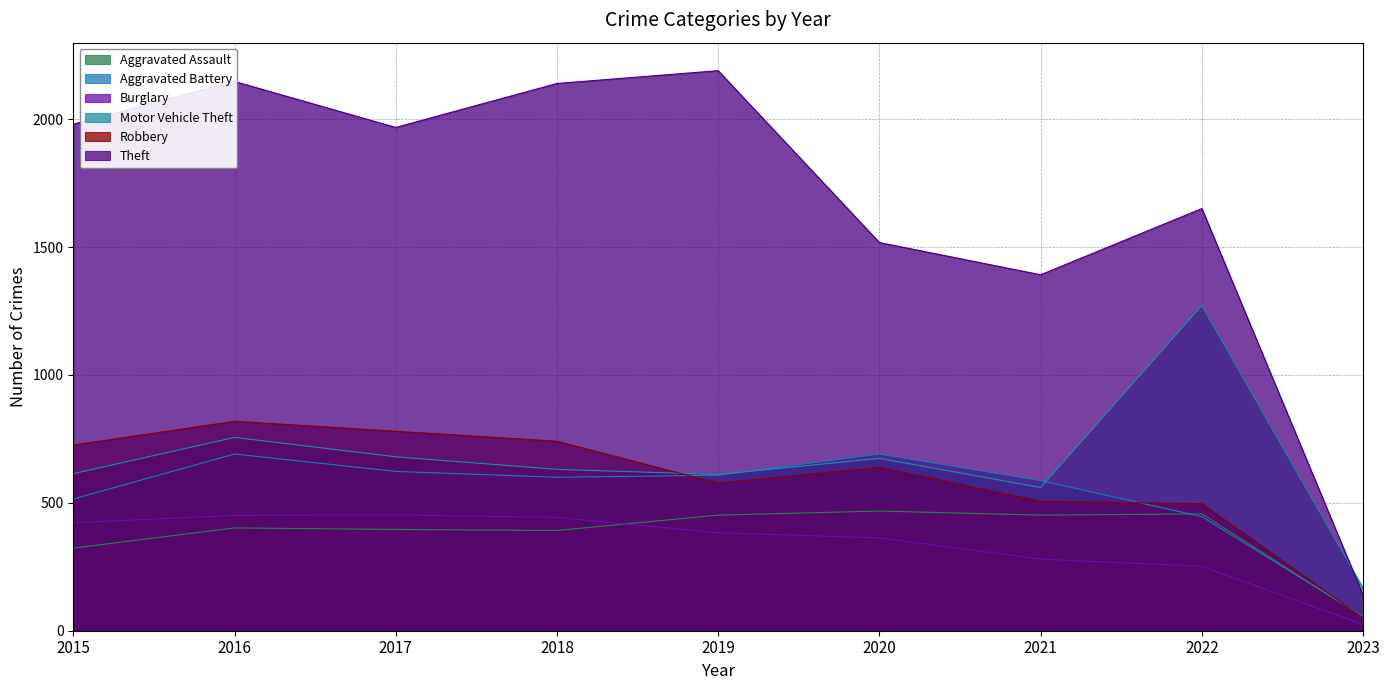

What is the value of the Aggravated Battery point at the 4th from the left?

600